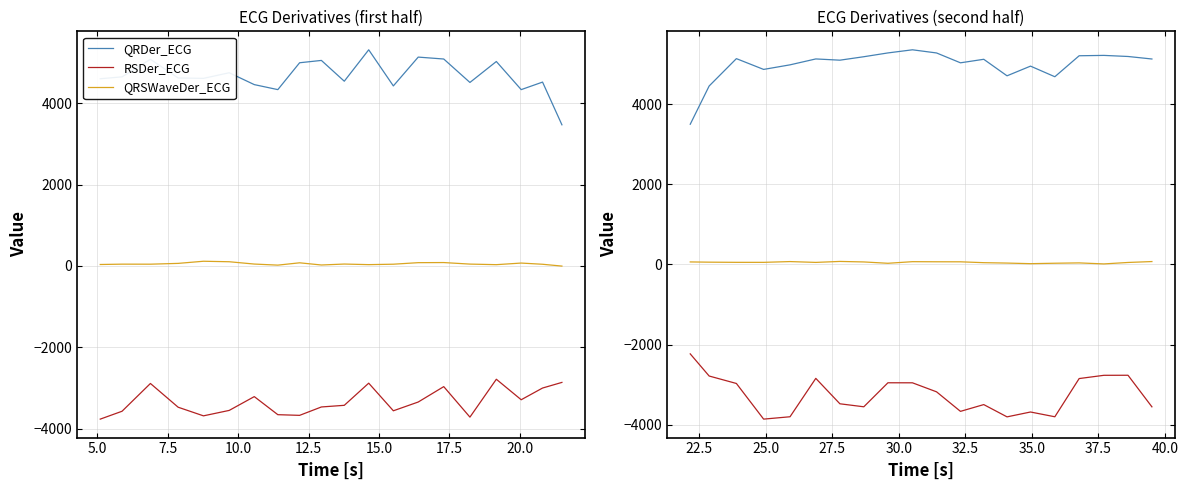

Count the number of data series in this chart.

3